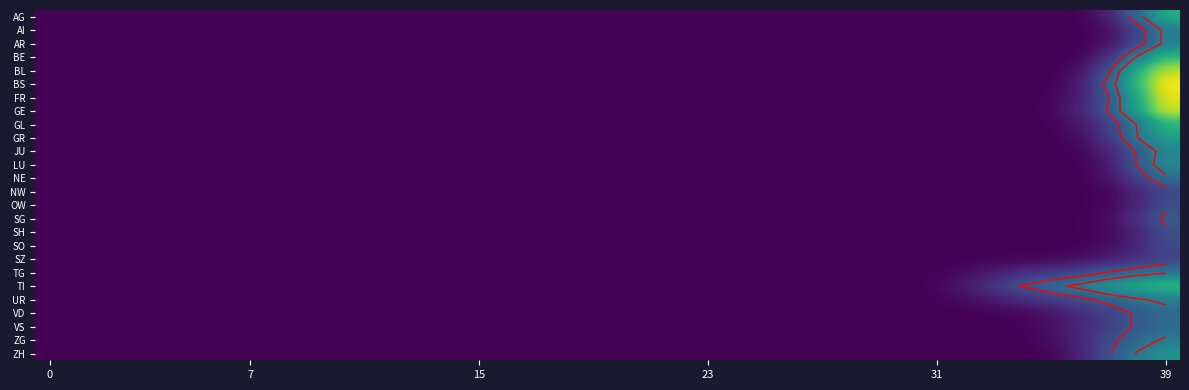

Which series has the largest range (max minus min)?

BS